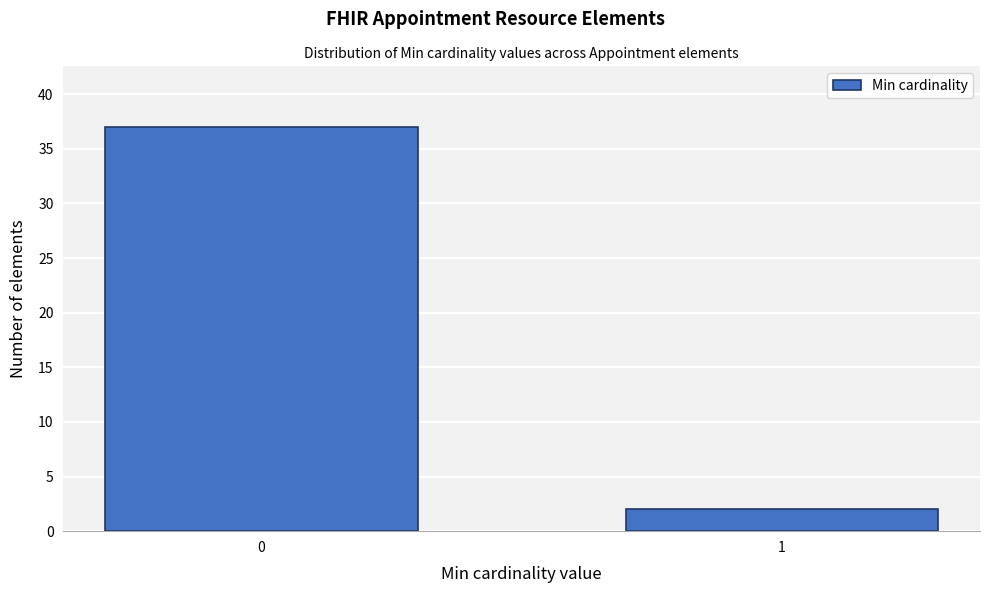

Reading left to right, what are all the values shown in this chart?

0=37	1=2